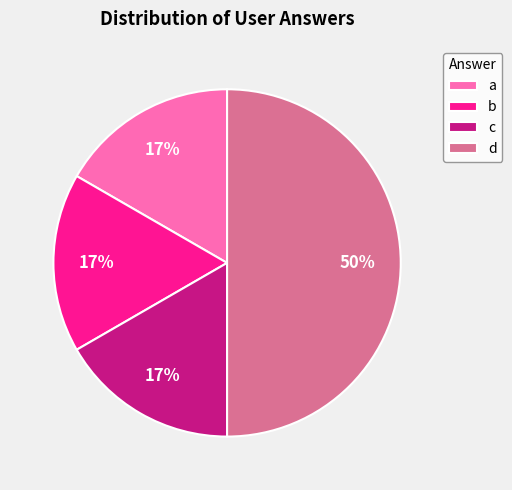

Between a and d, which is larger?

d